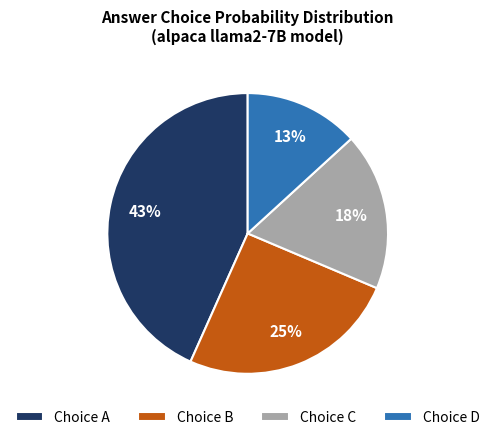

To the nearest percent, what is the average slice percentage?

25%